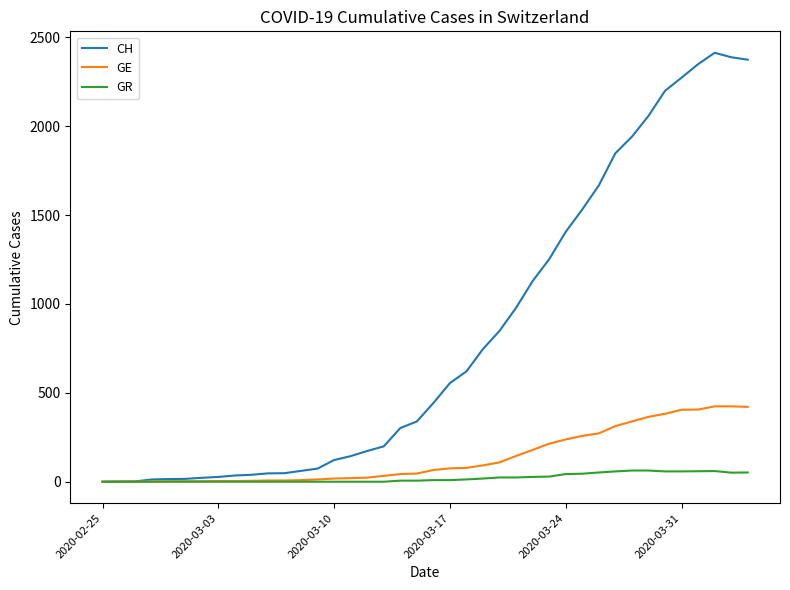

Which series has the largest range (max minus min)?

CH